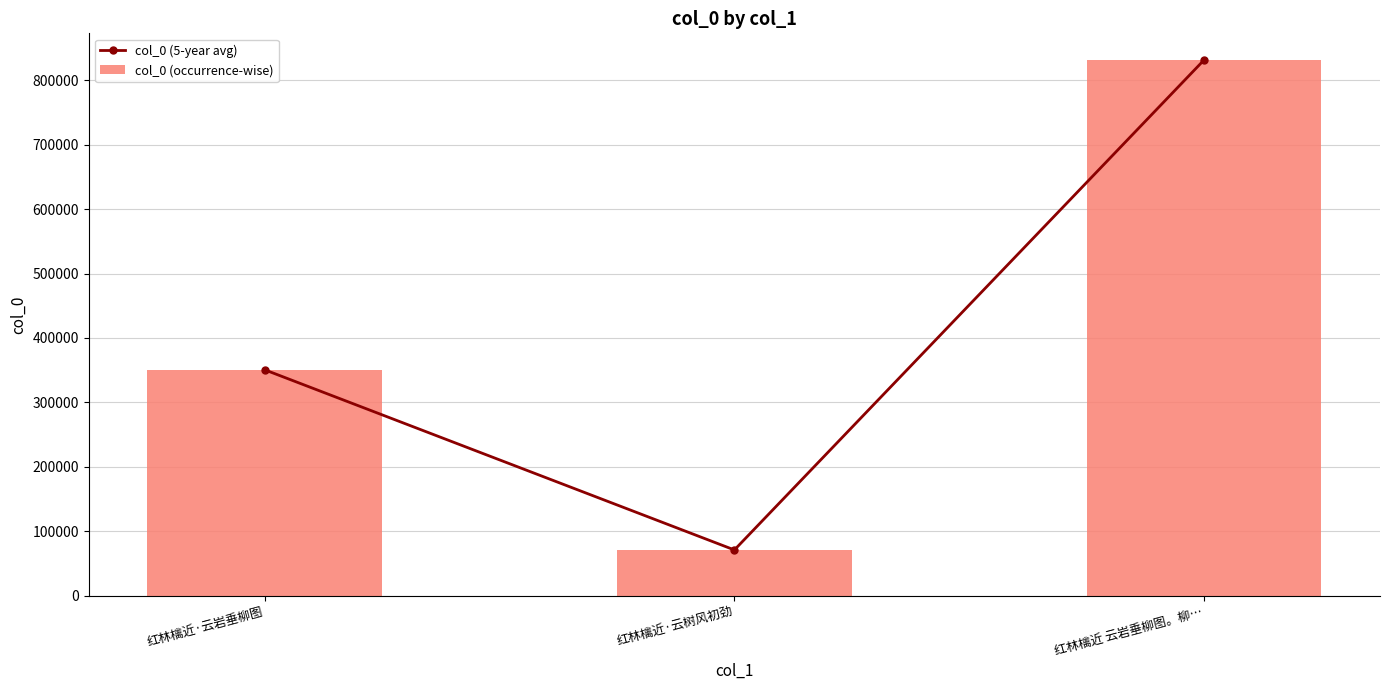

What are all the series names shown in the legend?

col_0 (5-year avg), col_0 (occurrence-wise)